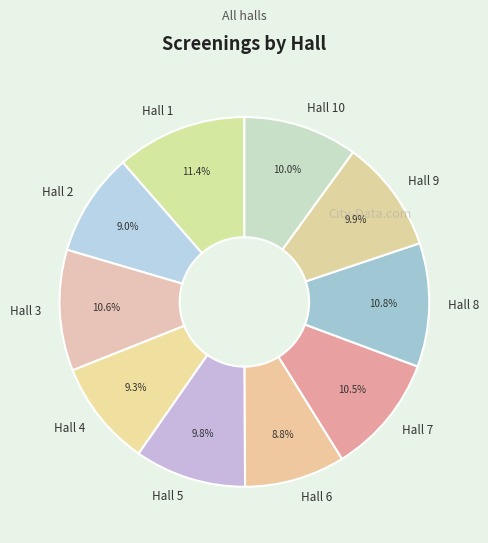

True or false: Hall 2 accounts for 1% of the total.

False